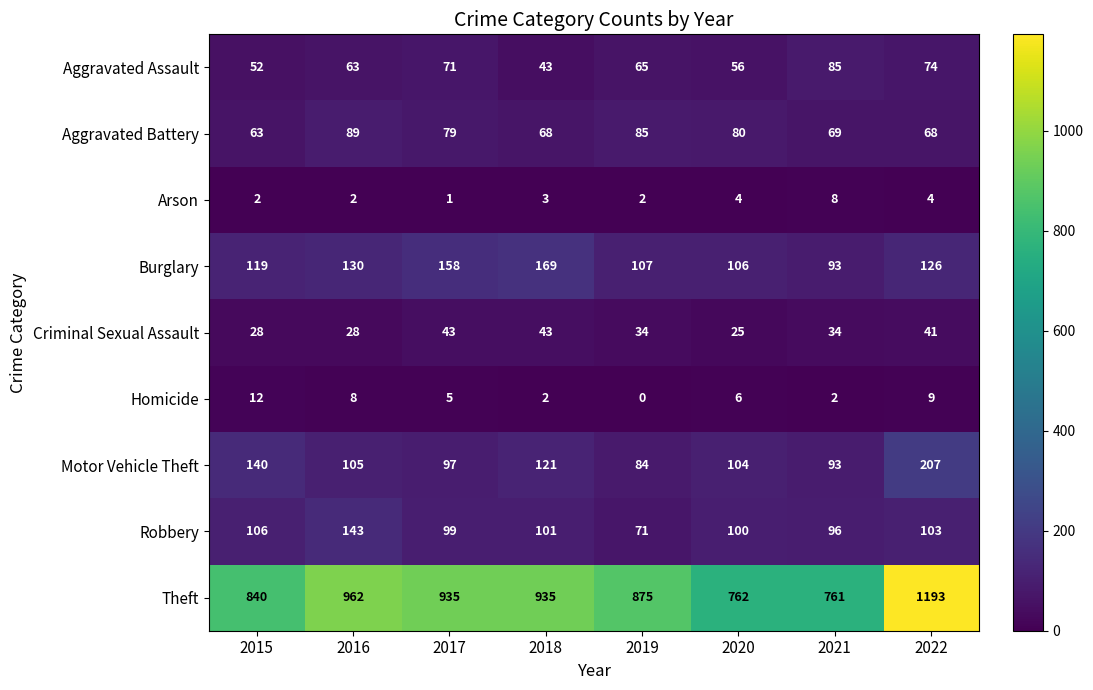

How many values in the Robbery series are below 101?

4